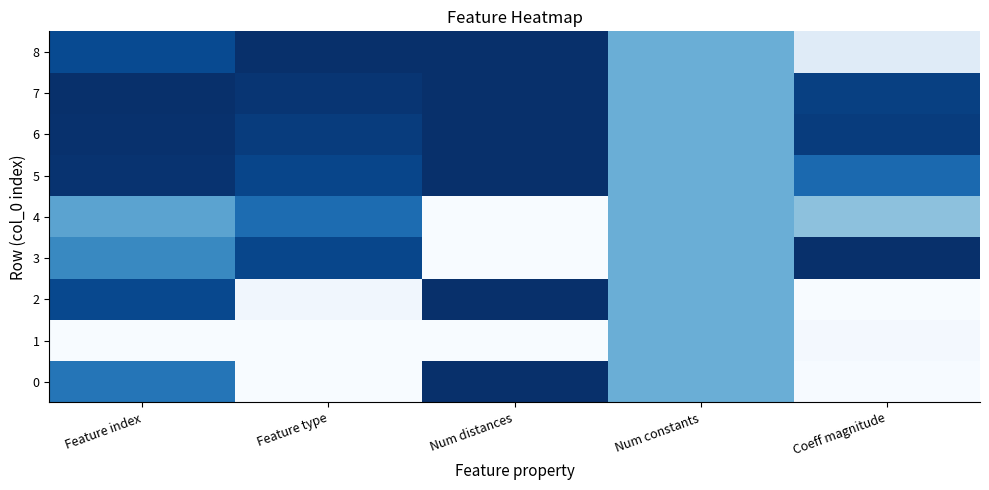

What is the difference between the highest and lowest values at Feature index?

1.0